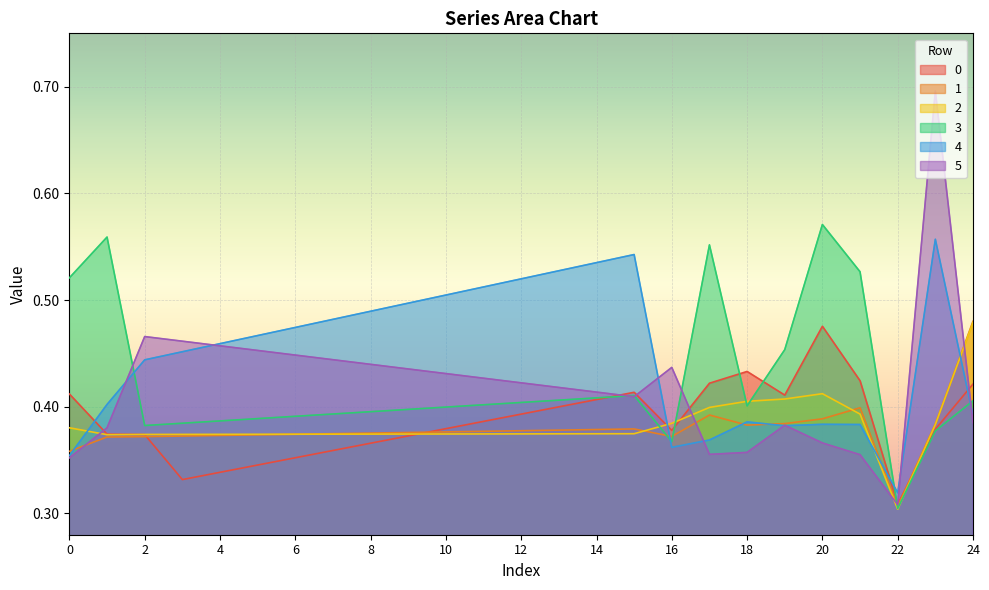

How many lines are shown in the chart?

6